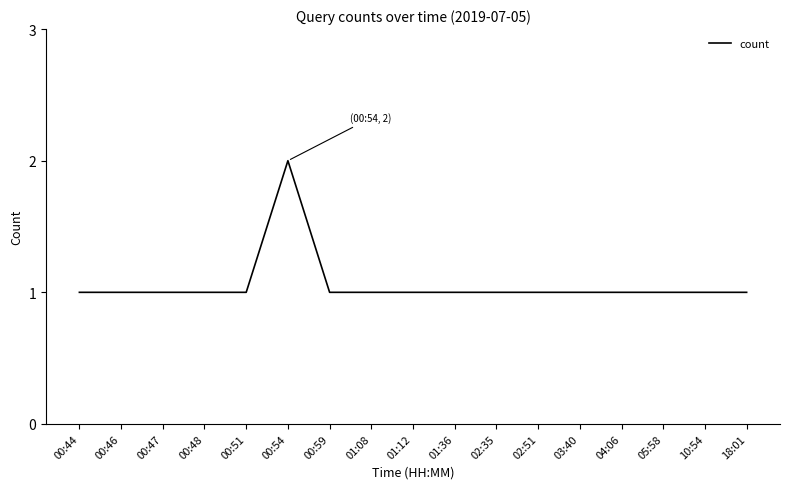

How many categories are shown in the chart?

17